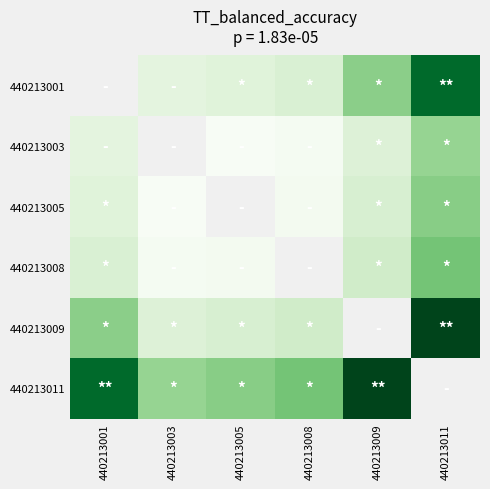

Rank the series by their maximum value, from highest to lowest.

440213009, 440213011, 440213008, 440213005, 440213001, 440213003